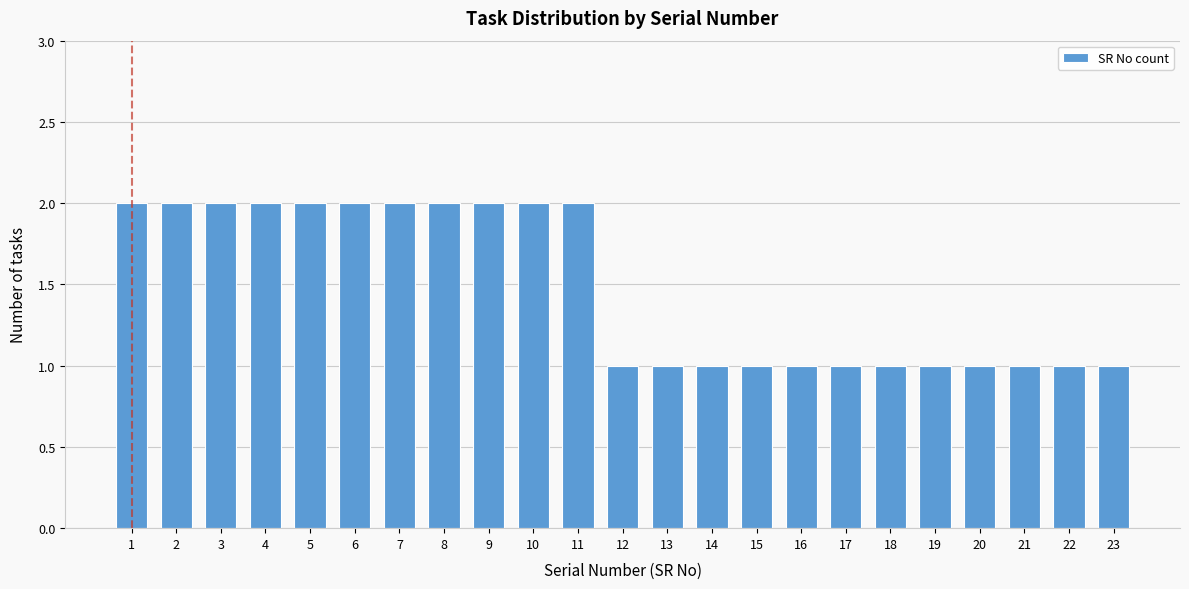

Reading left to right, extract all data points from this chart.

2	2	2	2	2	2	2	2	2	2	2	1	1	1	1	1	1	1	1	1	1	1	1